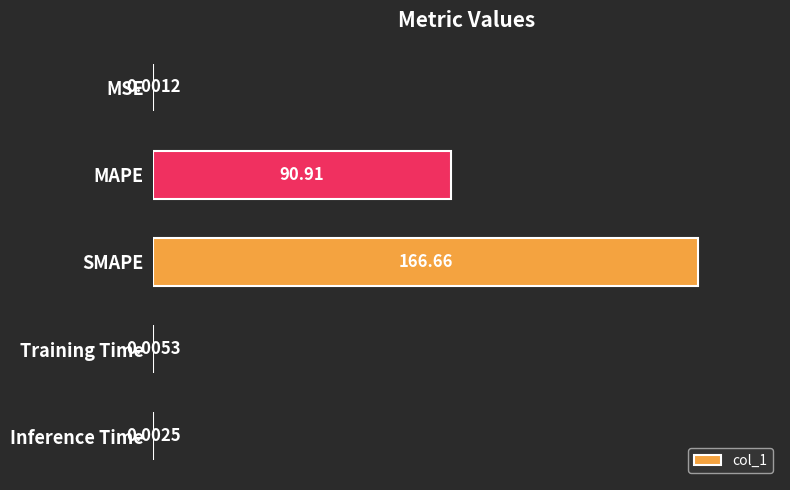

What is the average value?

51.5